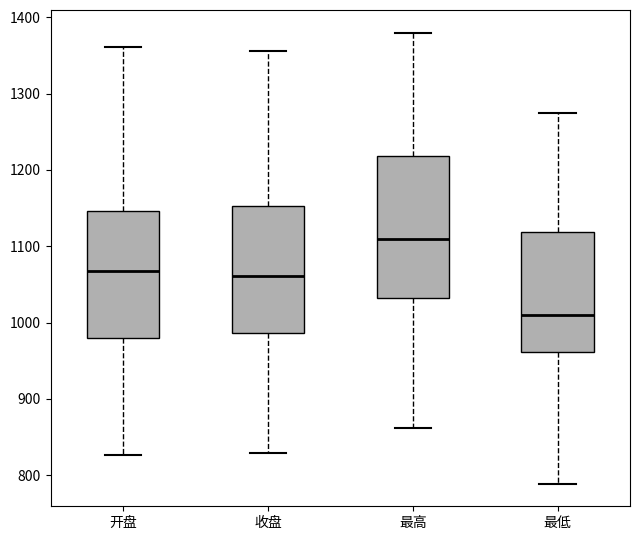

Which box has the highest median line?

最高